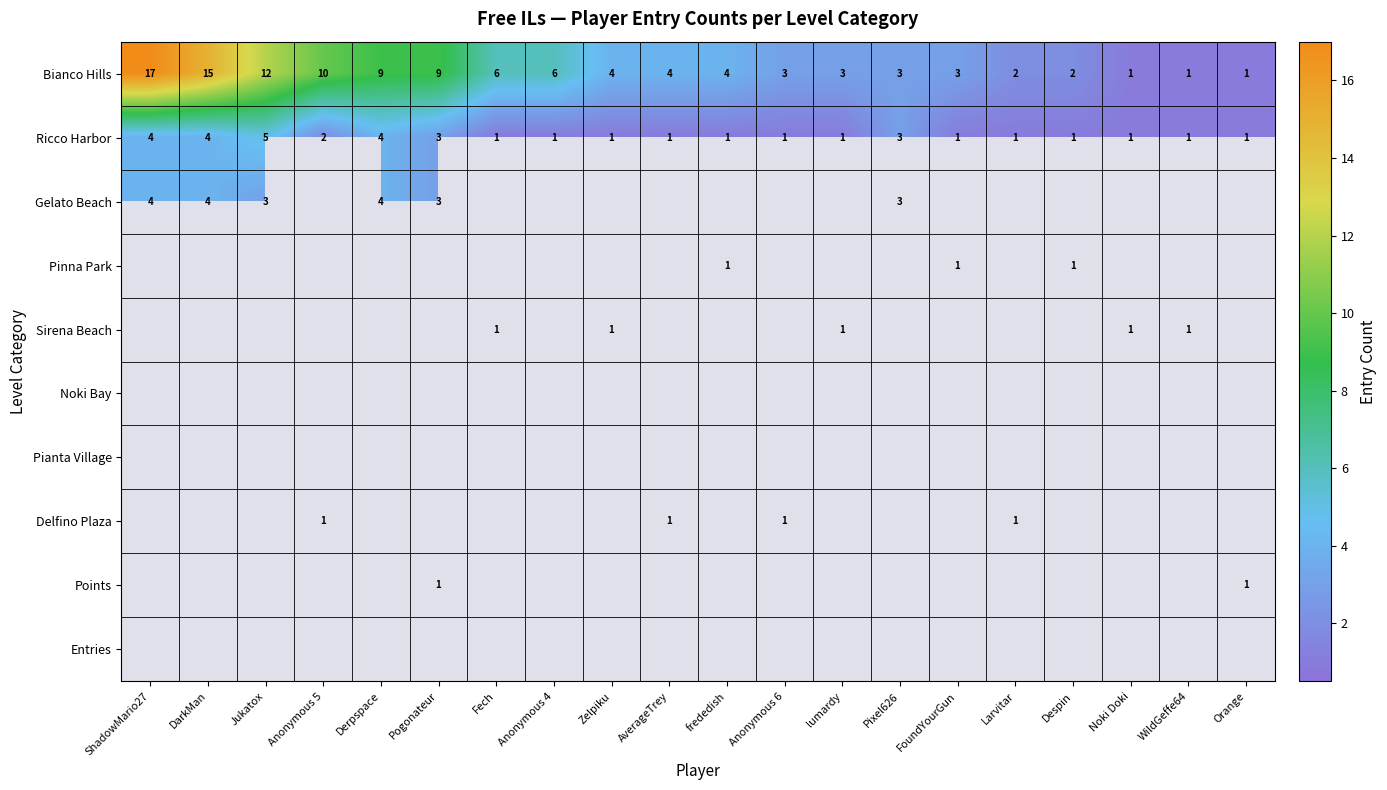

How many series are shown in this chart?

10